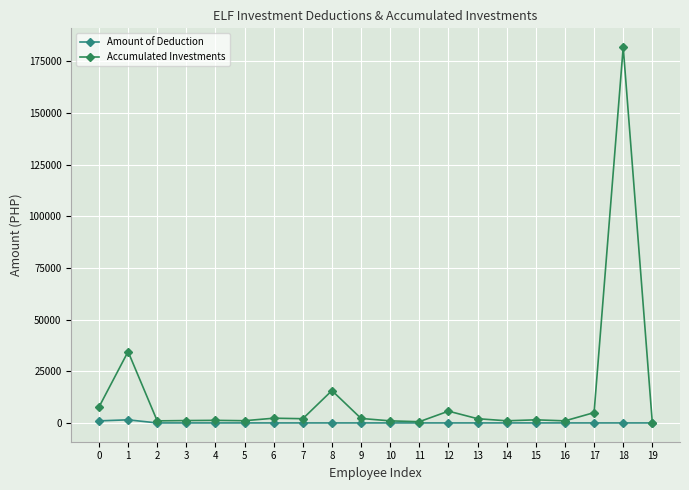

Rank the series by their average value, from highest to lowest.

Accumulated Investments, Amount of Deduction